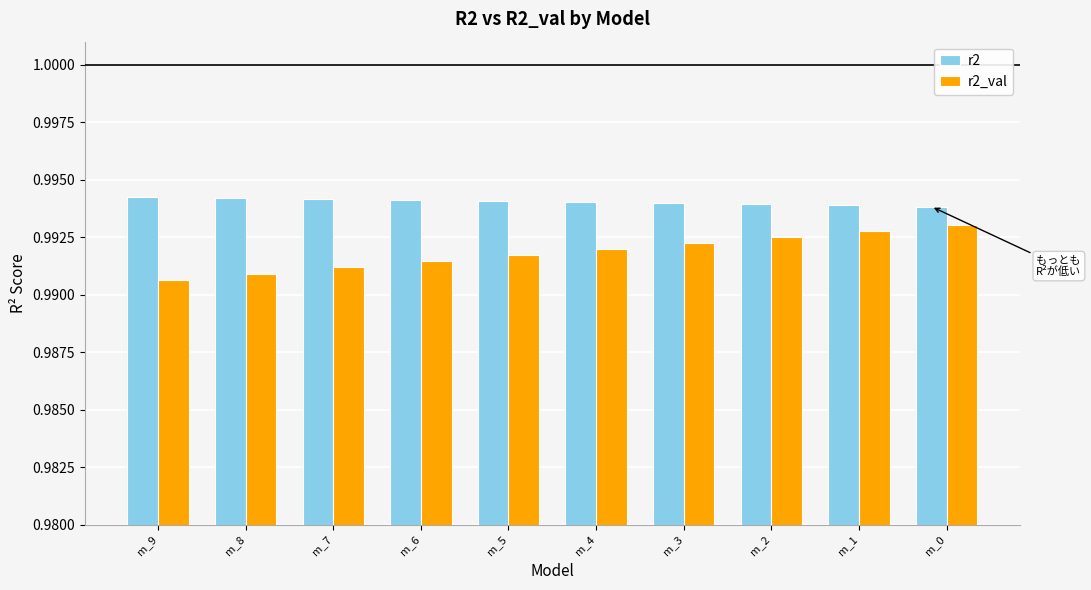

Which series has the widest spread of values?

r2_val